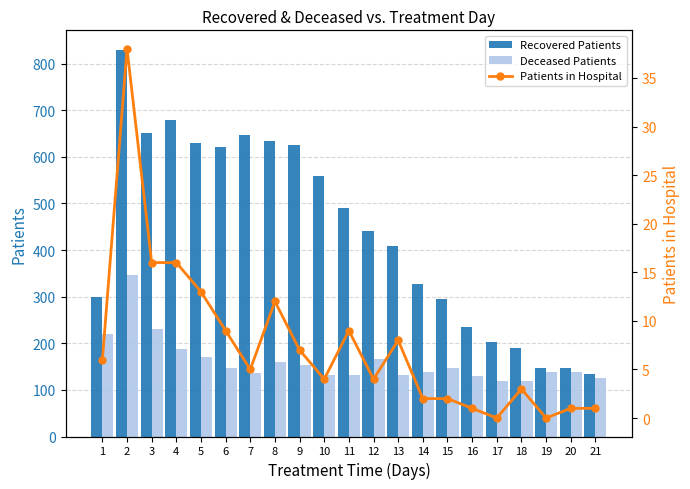

At which label does Patients in Hospital first exceed 5?

1